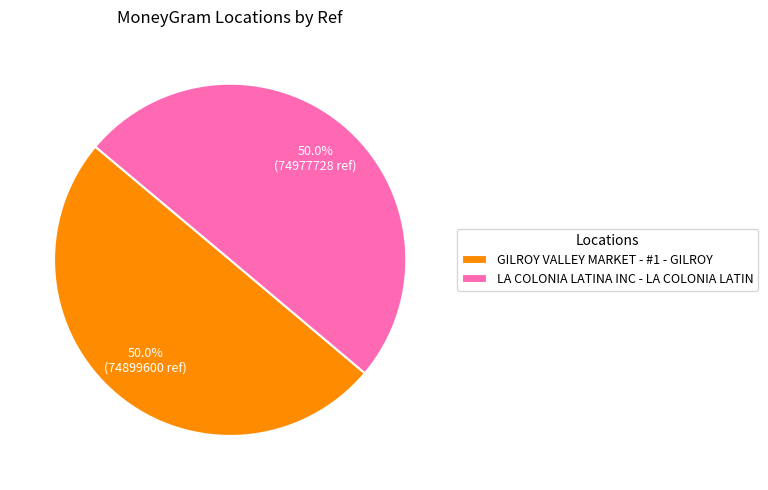

To the nearest percent, what portion does GILROY VALLEY MARKET - #1 - GILROY represent?

50%